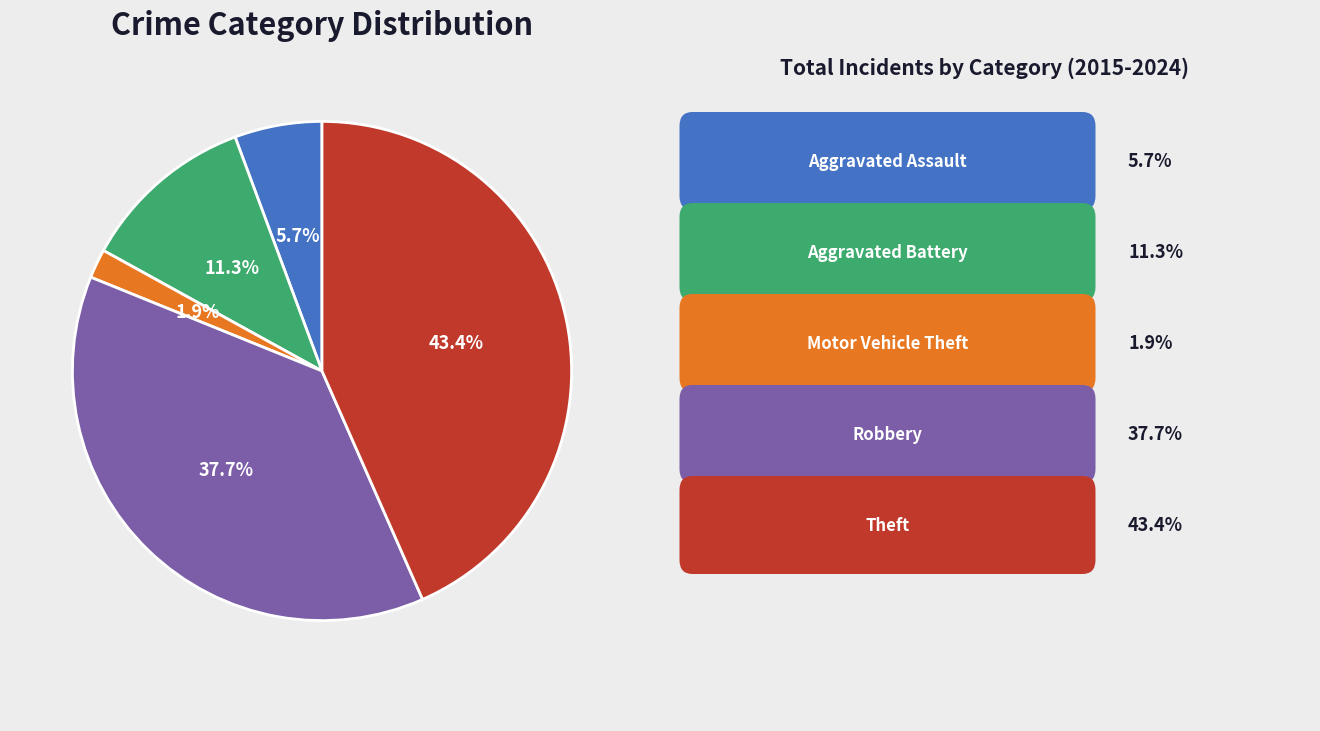

Is there a majority slice in this chart?

No